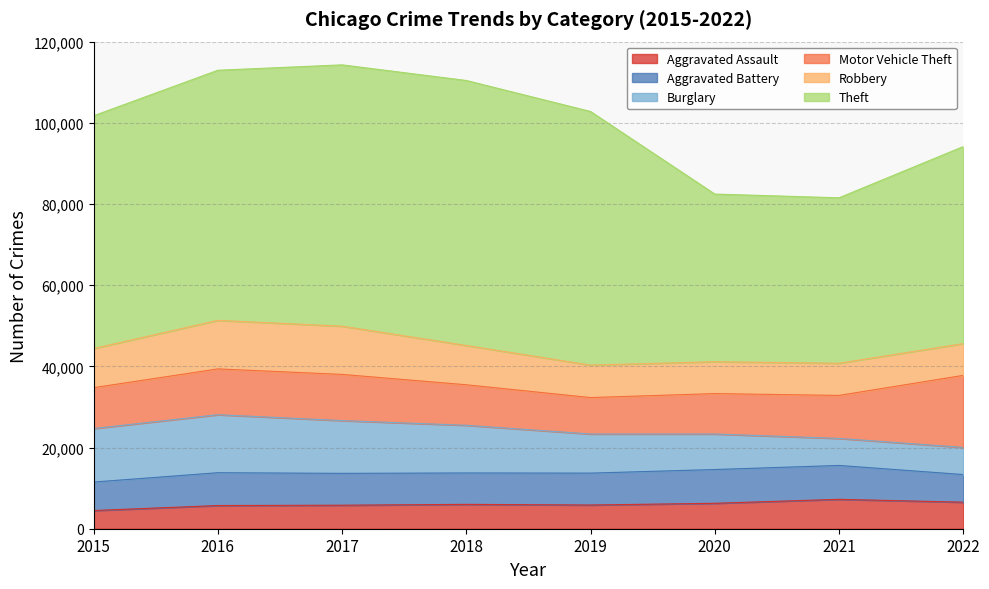

Which category has the lowest value in the Motor Vehicle Theft series?

2019